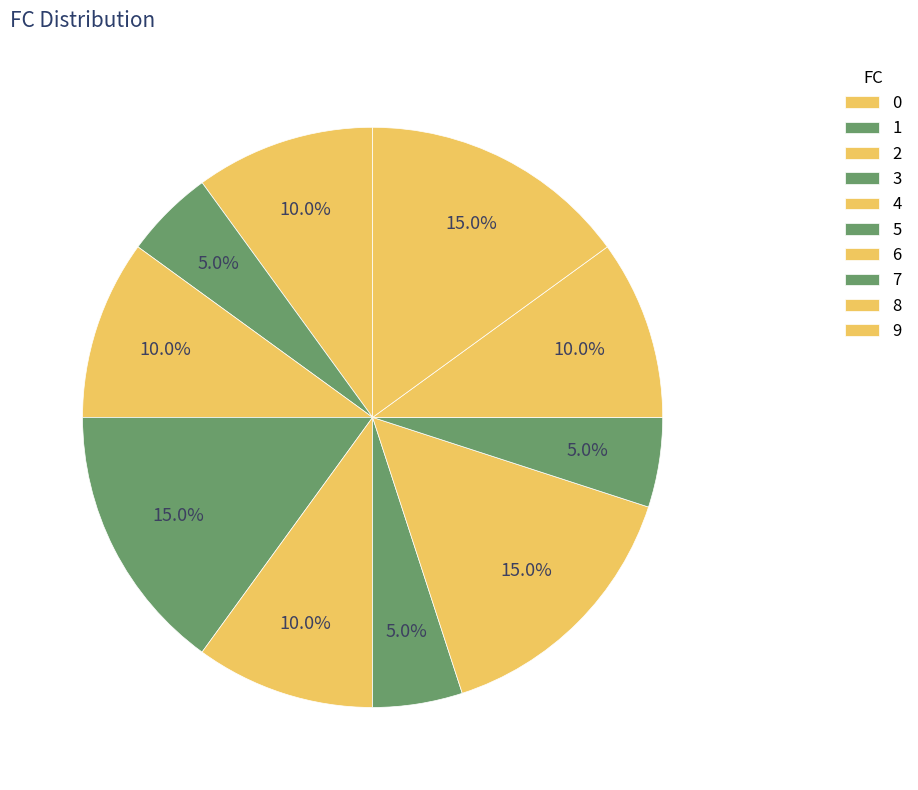

What is the total percentage of 1 and 5?

10.0%